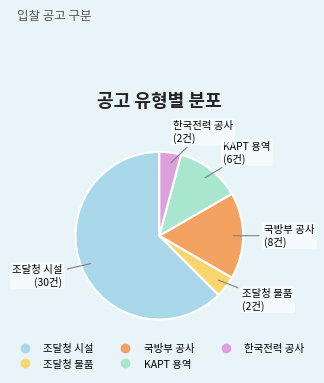

Is it true that 조달청 물품 is 18% of the pie?

False